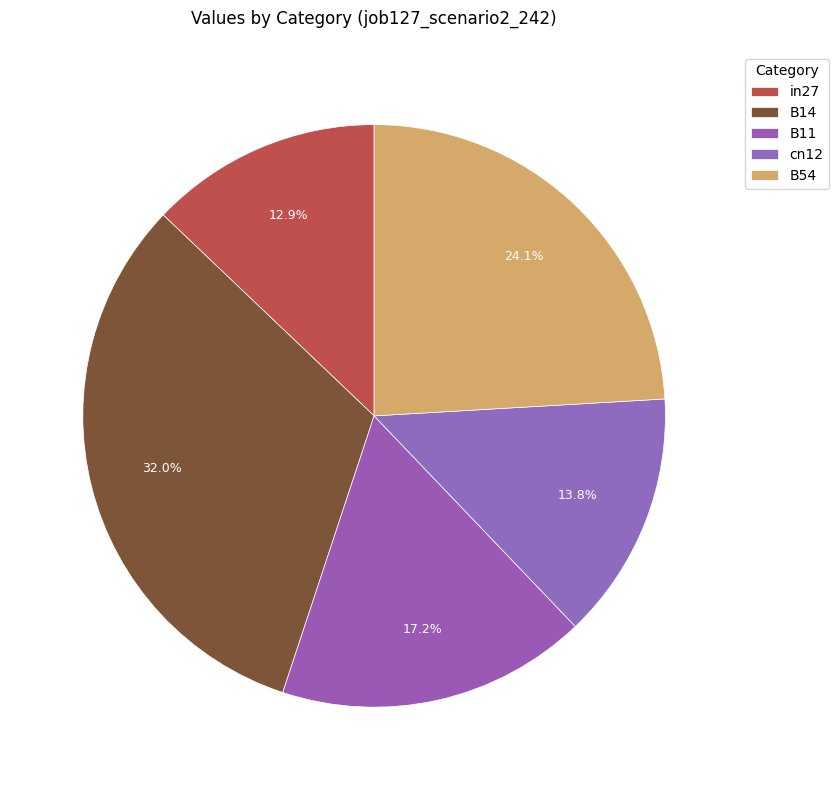

Between in27 and B11, which is larger?

B11